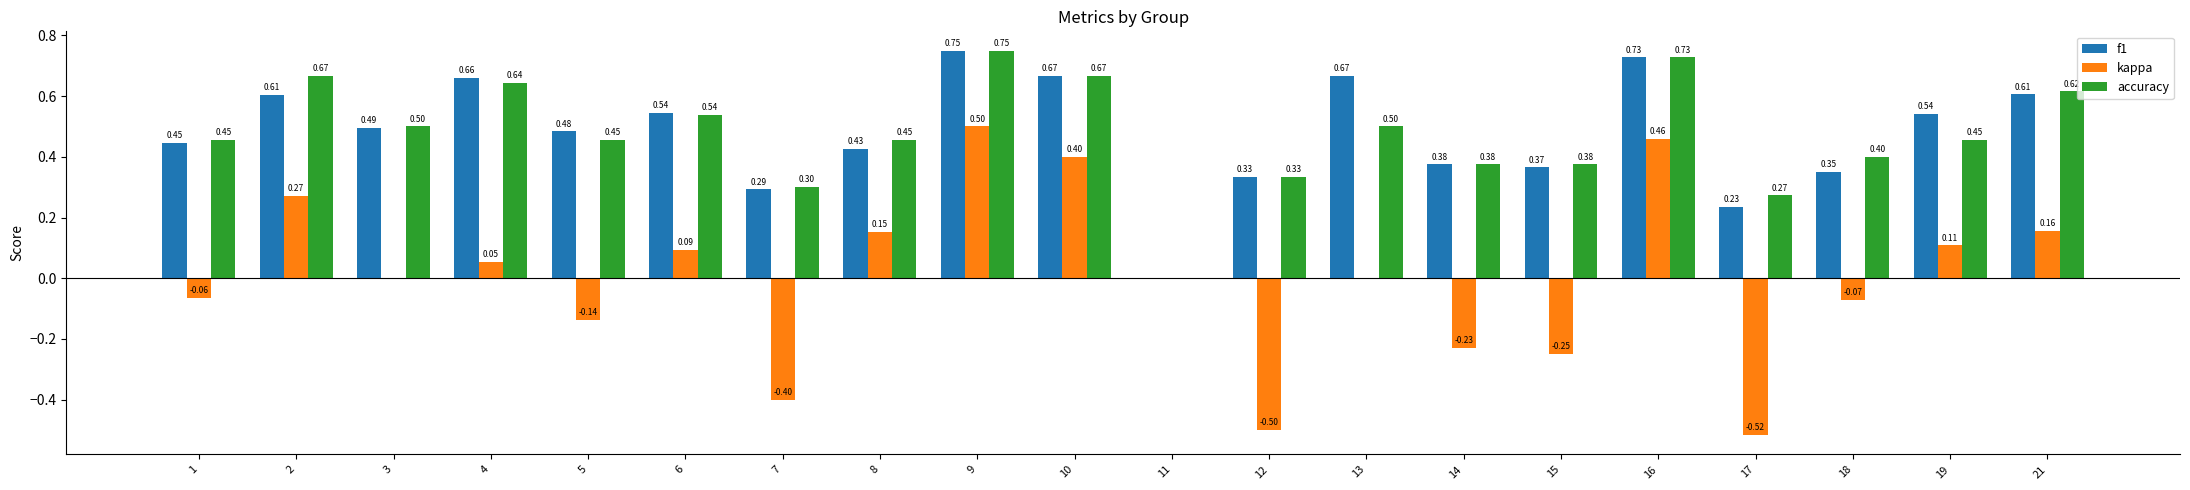

Which series changed the most between 3 and 9?

kappa